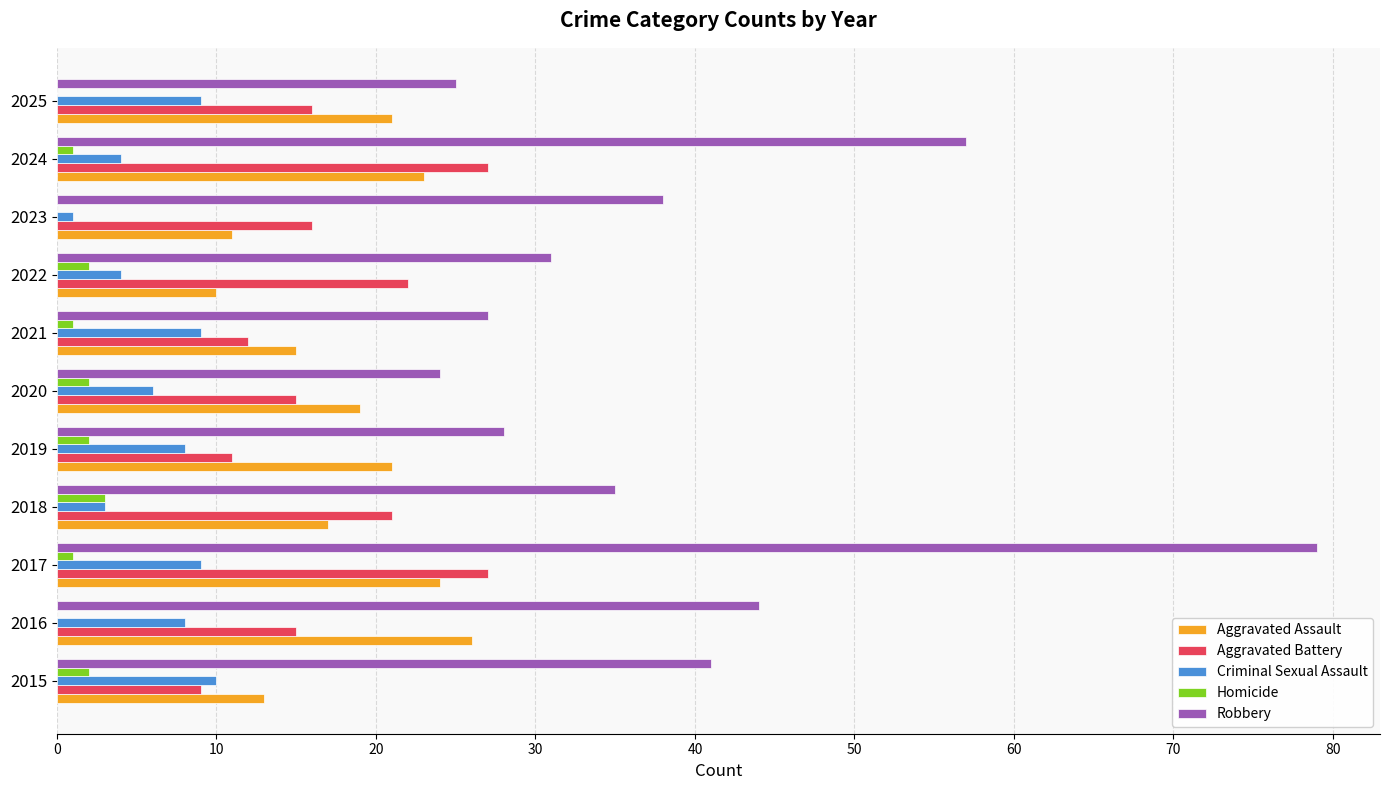

Read the Aggravated Battery value at 2018.

21